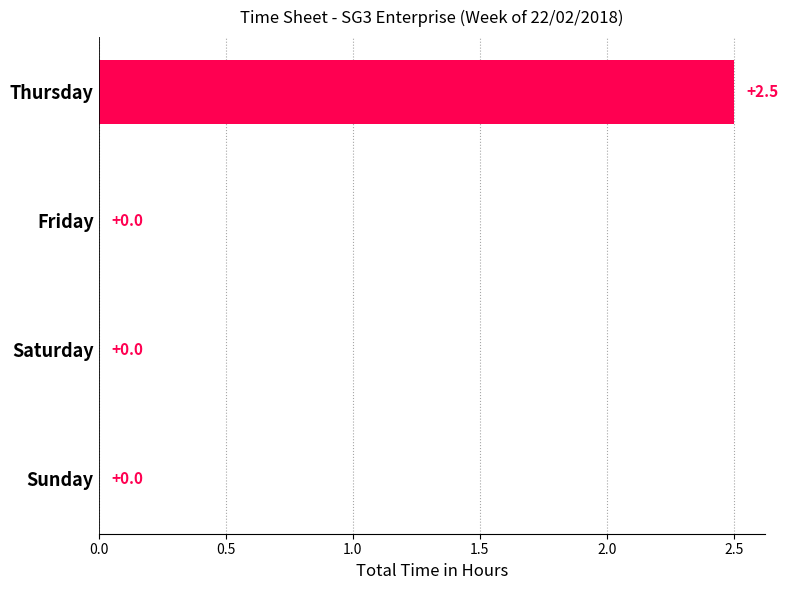

Is it true that the value at Thursday is 4.0?

False